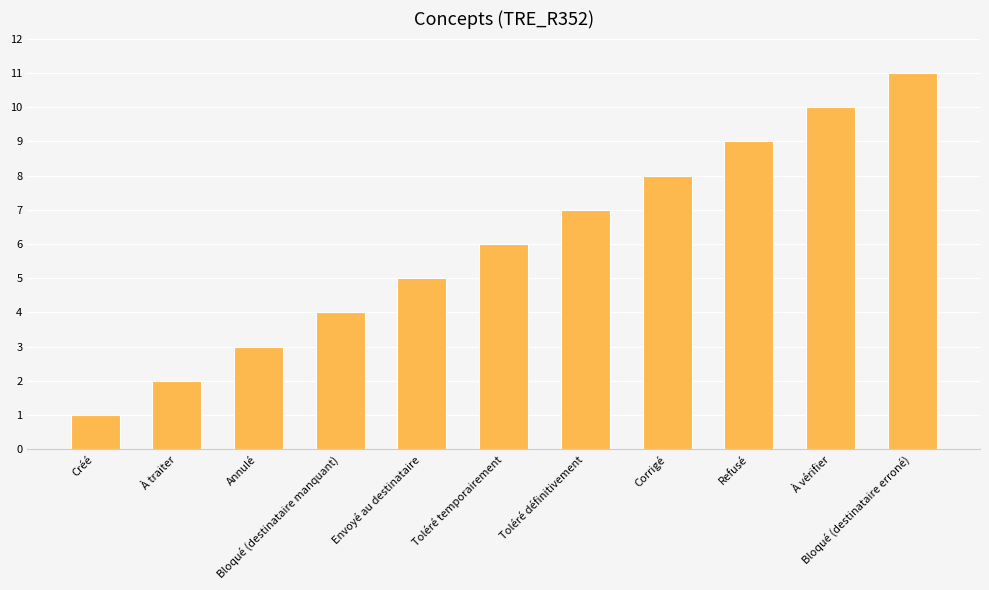

What is the average value?

6